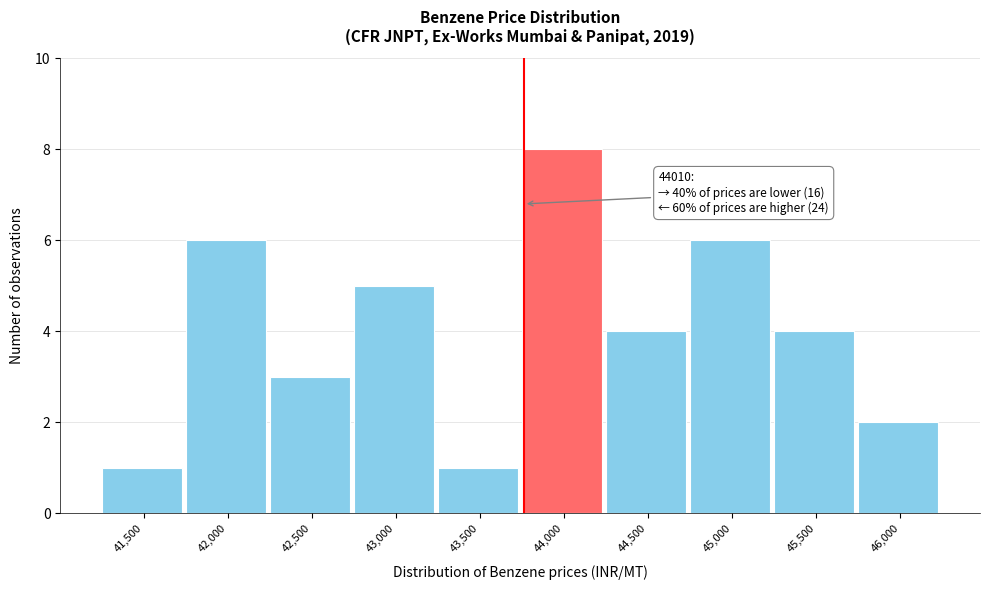

Reading left to right, what are all the values shown in this chart?

1	6	3	5	1	8	4	6	4	2